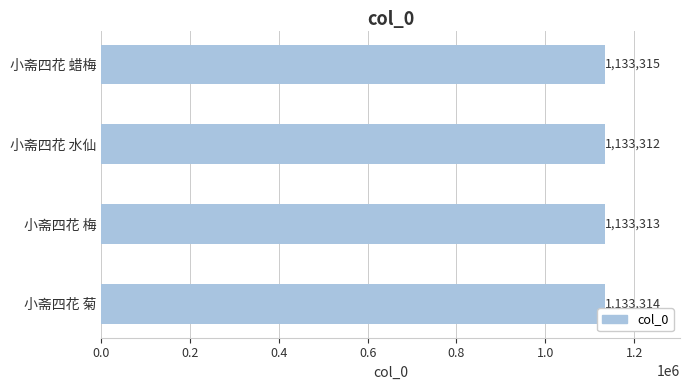

What is the smallest value displayed?

1133312